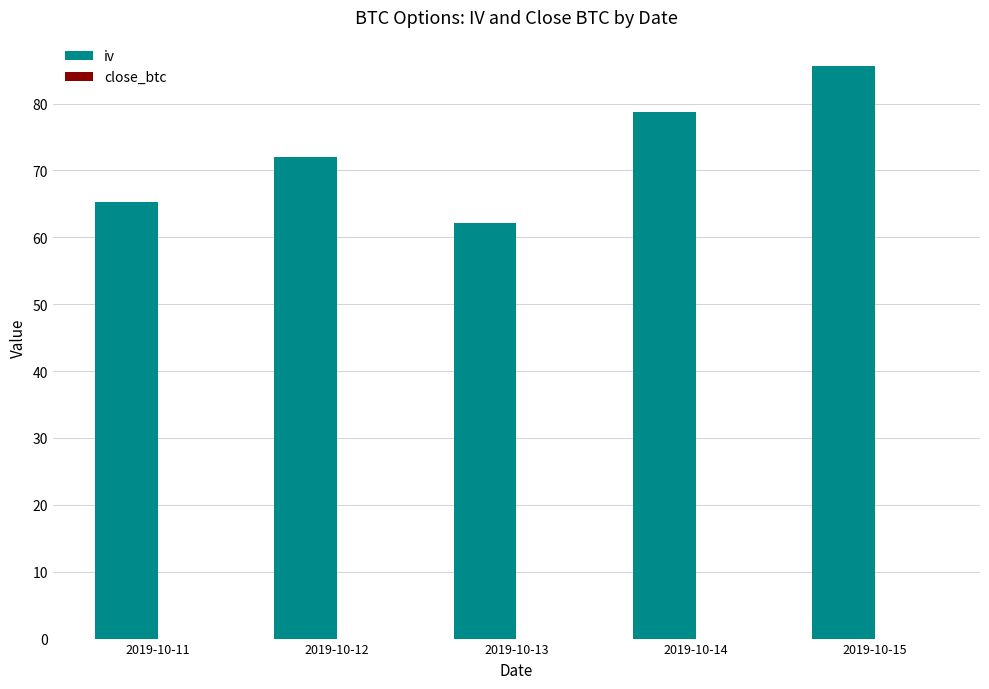

What is the maximum value shown in the chart?

85.7